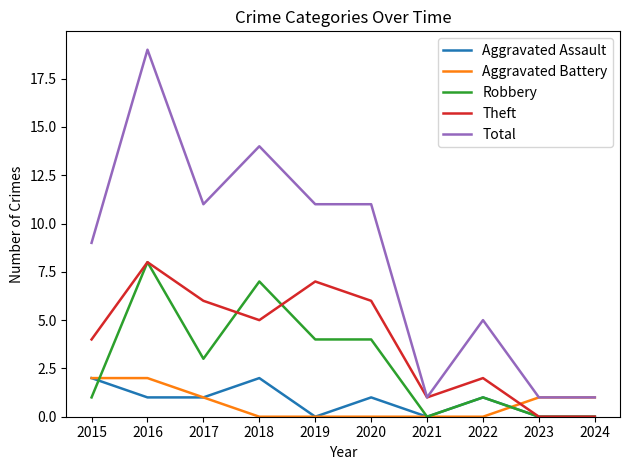

Which series has the largest range (max minus min)?

Total